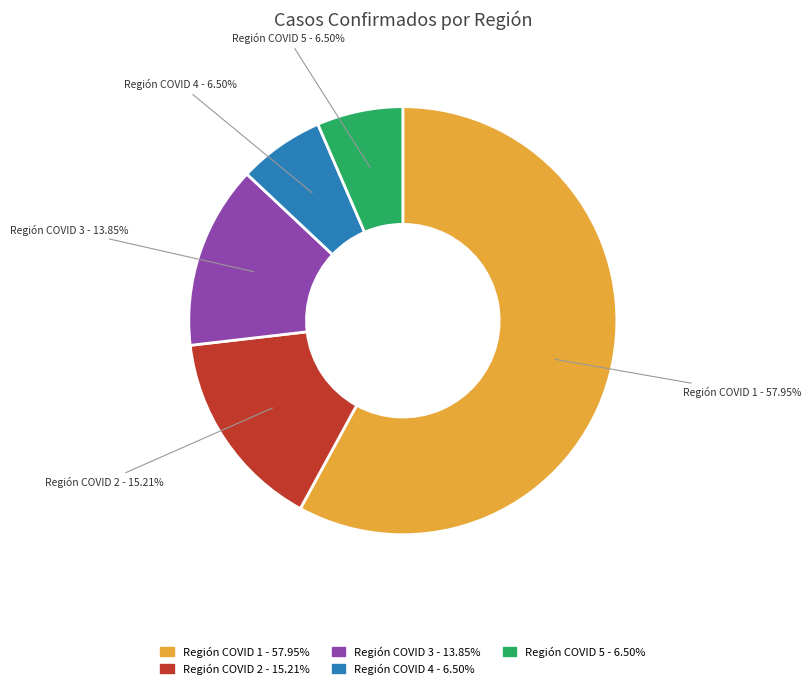

Count the number of slices in the pie.

5